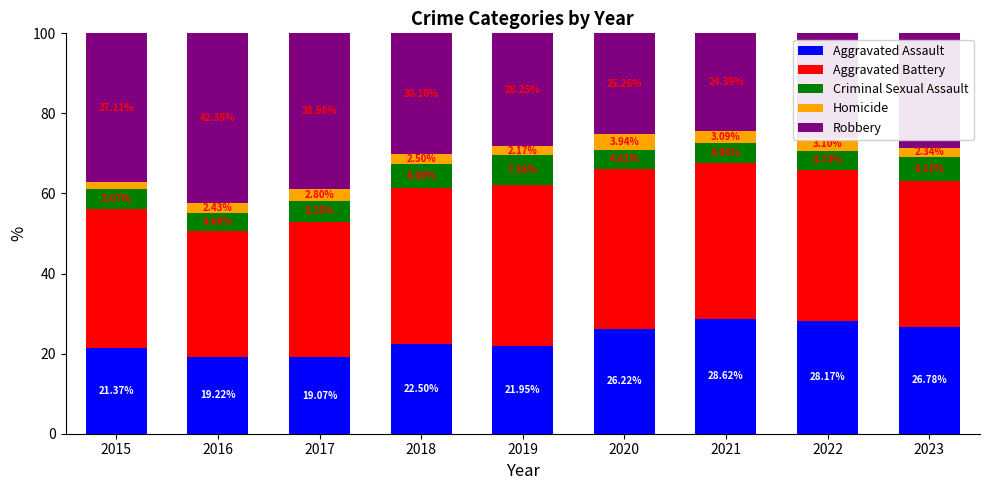

What is the sum of all Aggravated Assault values?

213.9